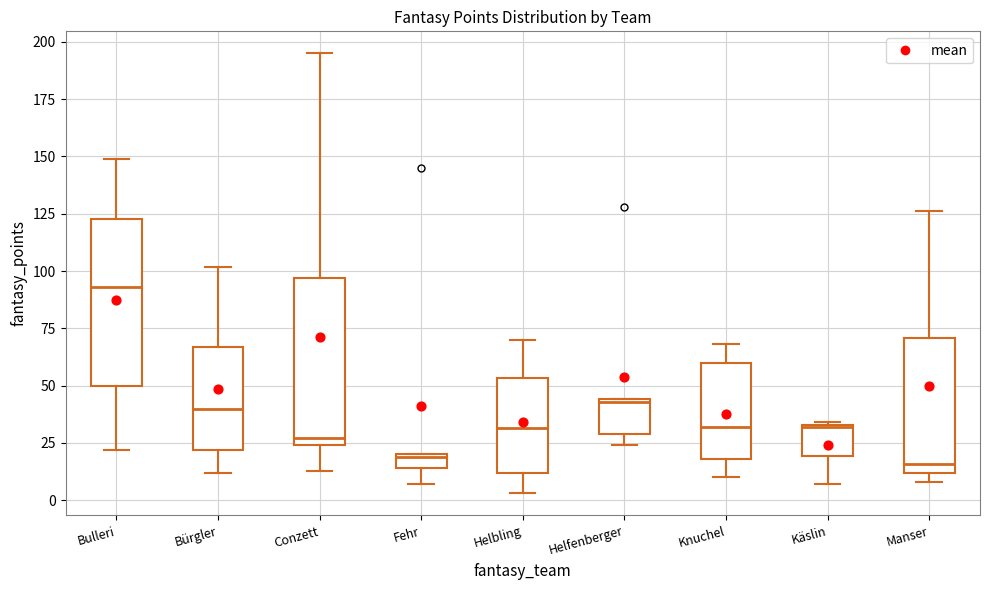

Which box has the highest median line?

Bulleri